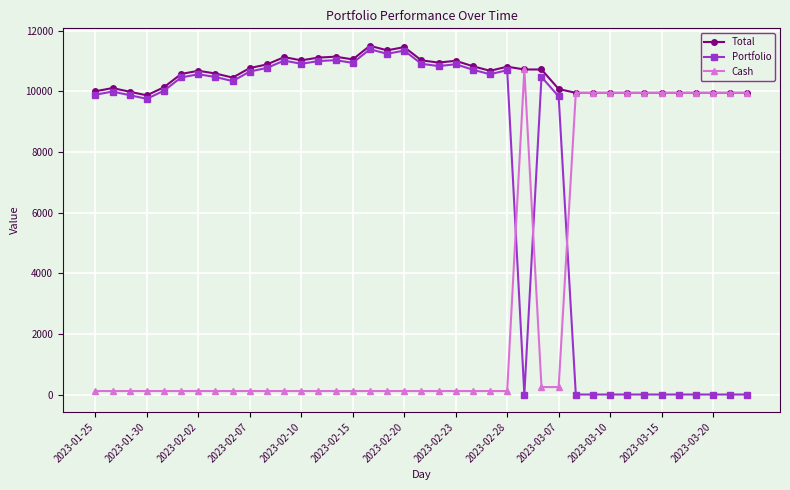

What is the maximum value for Total?

11499.6